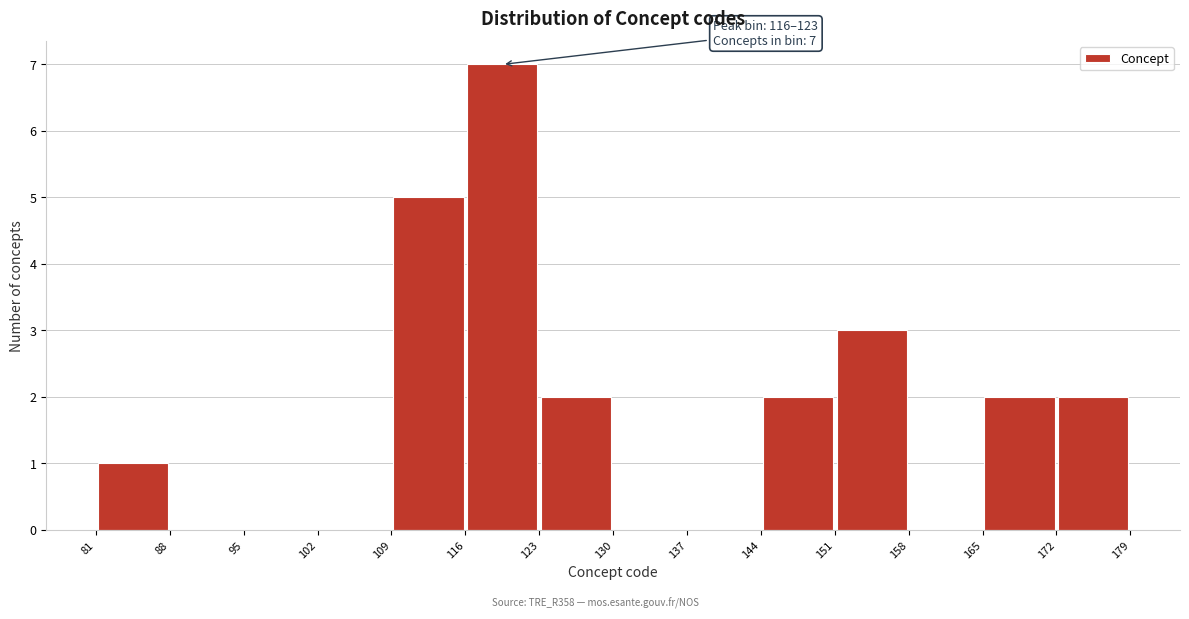

Over which range of the x-axis is the bar tallest?

116 to 123